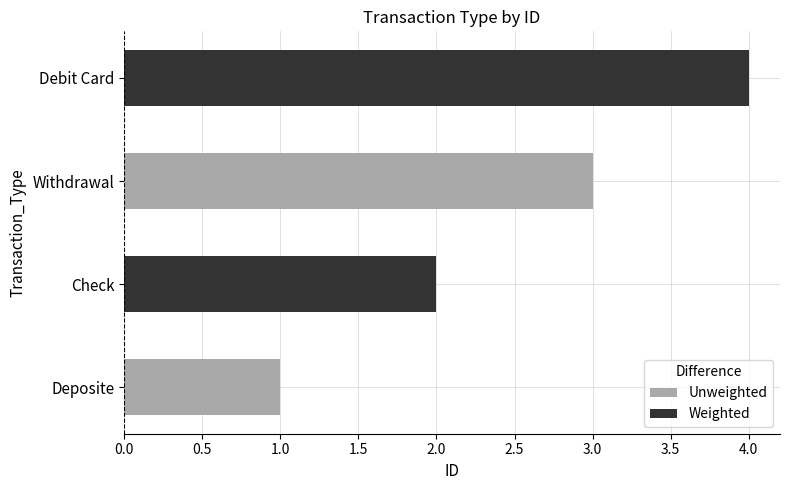

List the labels in order of value, largest first.

Debit Card, Withdrawal, Check, Deposite